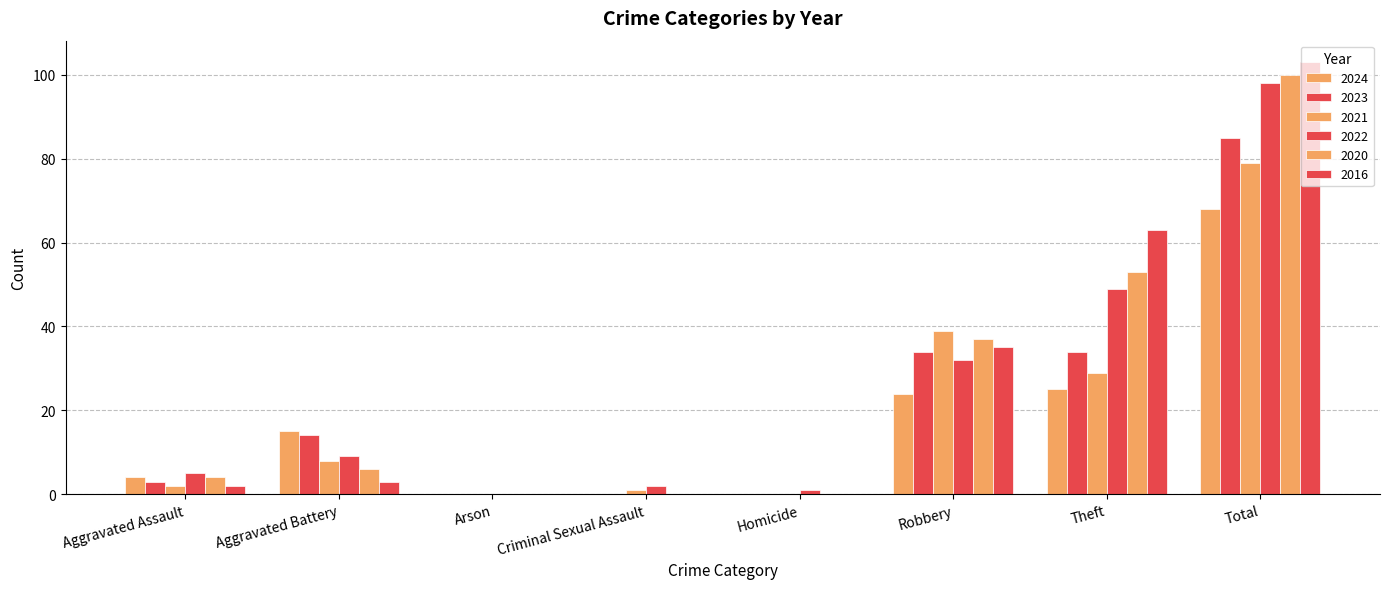

How many groups of bars are there?

8